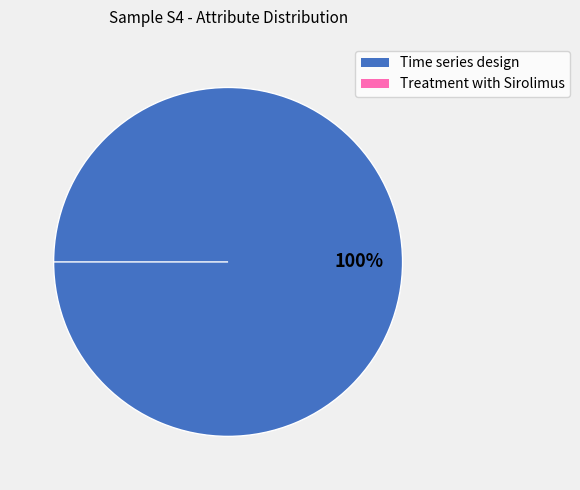

What is the change in value from Time series design to Treatment with Sirolimus?

-2